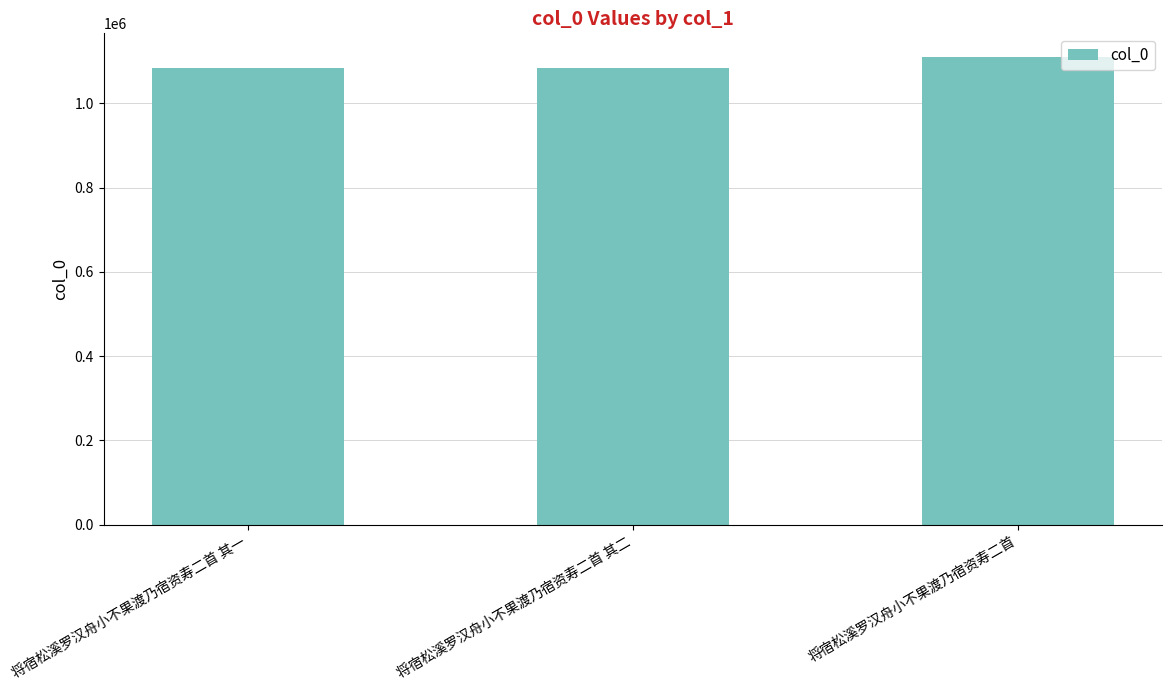

Read the value at 将宿松溪罗汉舟小不果渡乃宿资寿二首, to the nearest 100.

1110600